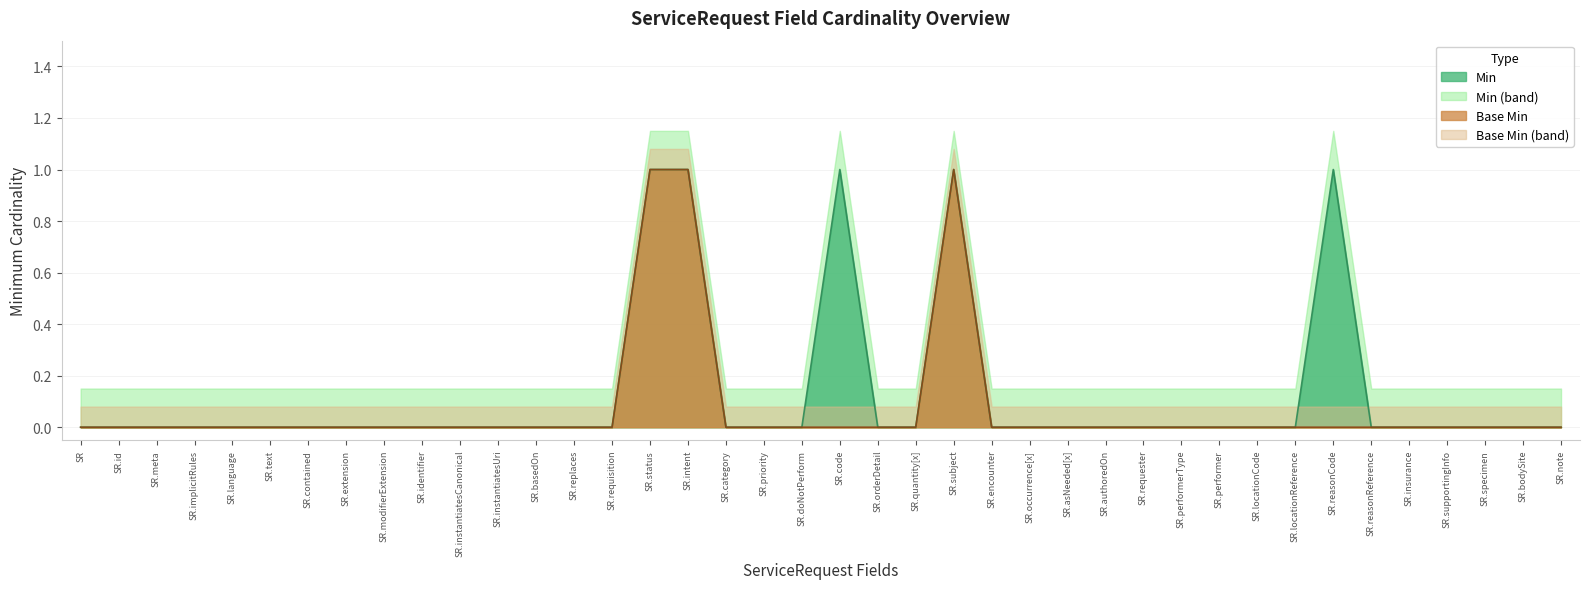

Does the chart display data point markers on the line(s)?

No